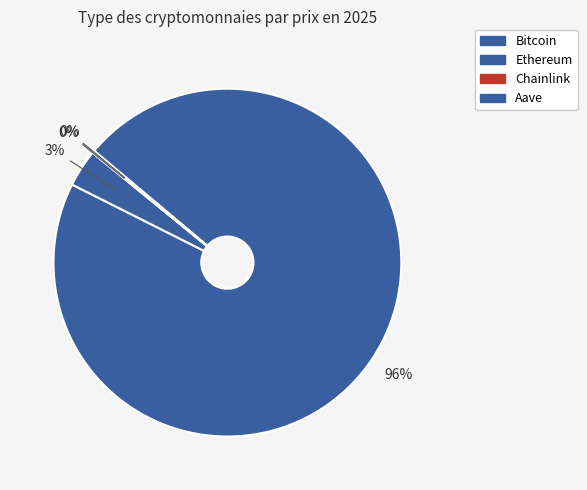

To the nearest percent, what is the difference between the Ethereum and Bitcoin slice percentages?

93%